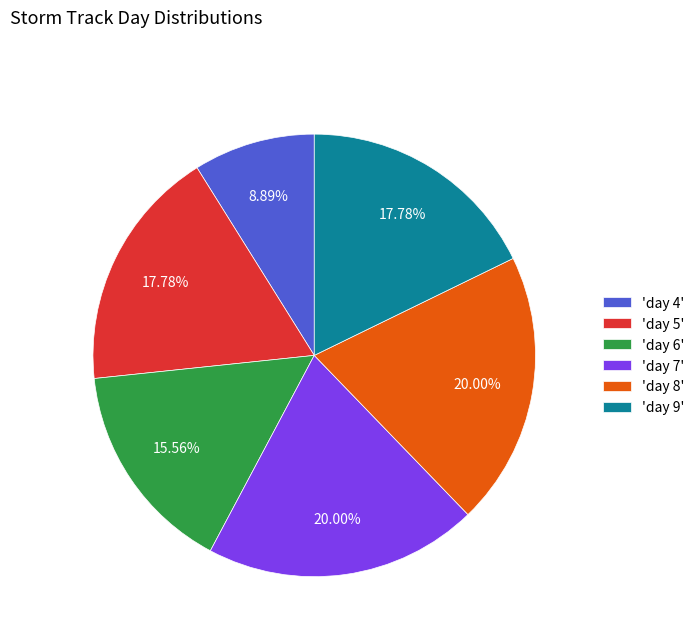

What is the smallest slice in the pie chart?

'day 4'